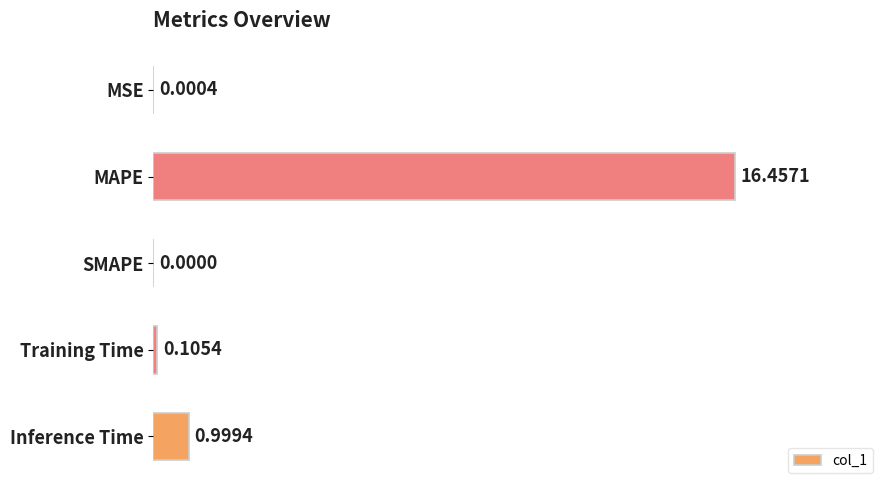

What is the sum of the values at MSE and MAPE?

16.5